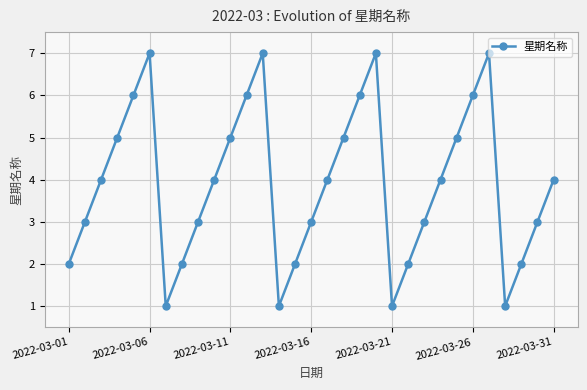

What is the average value?

4